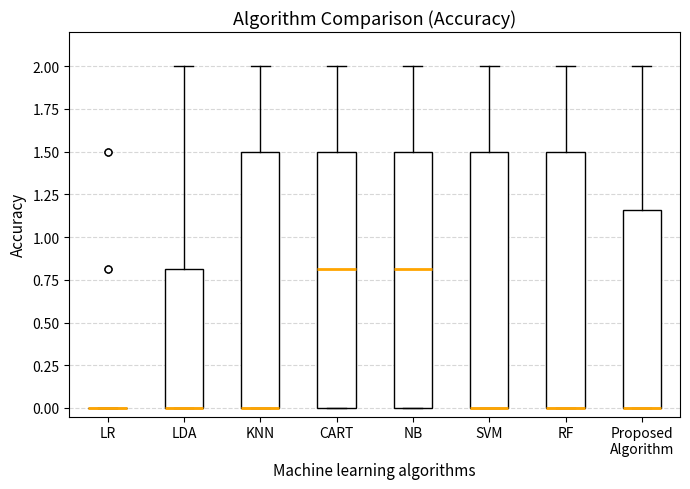

Where is the upper edge of the box for NB on the y-axis? The values are not printed on the chart, so give them approximately, as read against the axis.

1.50